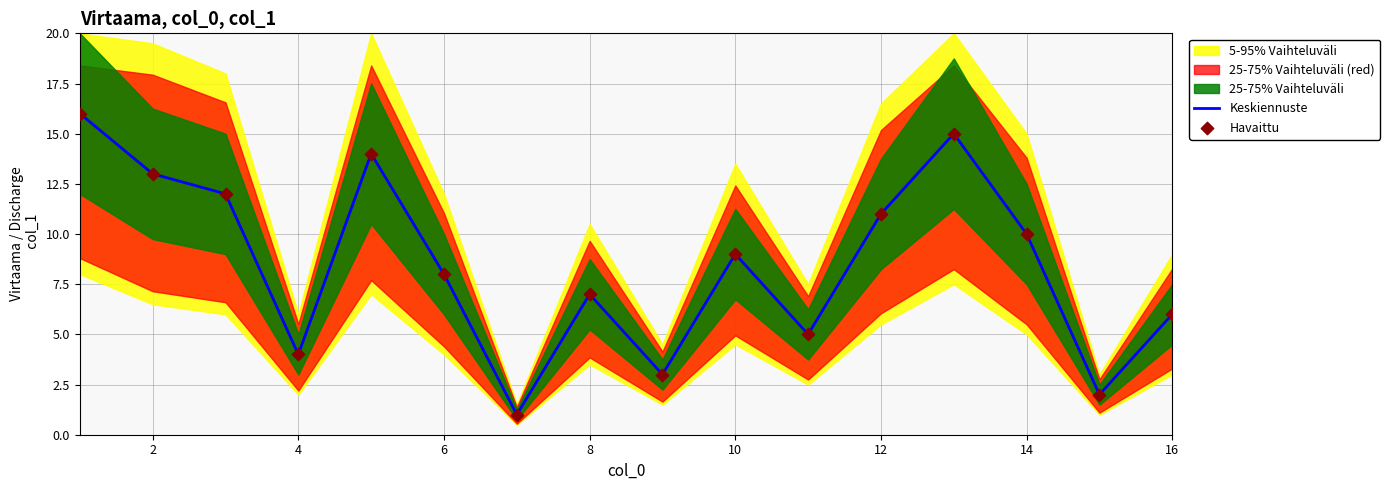

At how many categories does at least one series exceed 7?

9